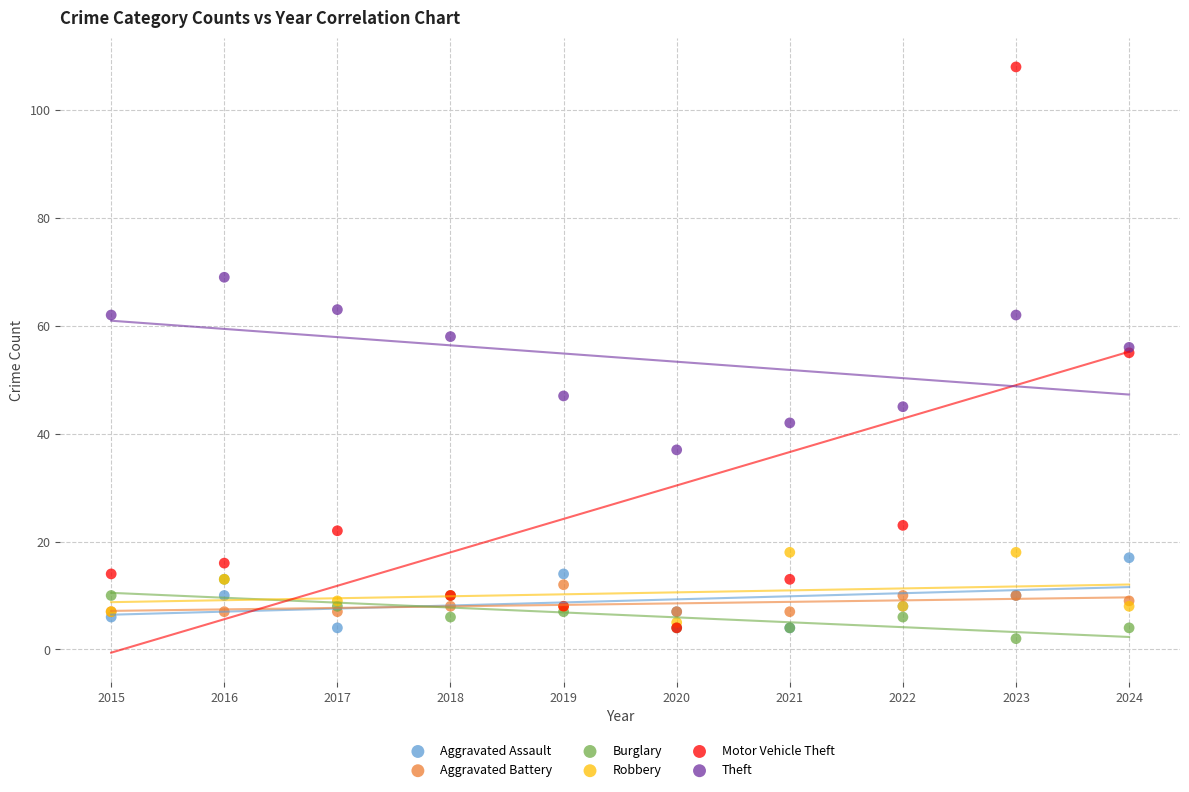

Which series has the largest Y range (max minus min)?

Motor Vehicle Theft